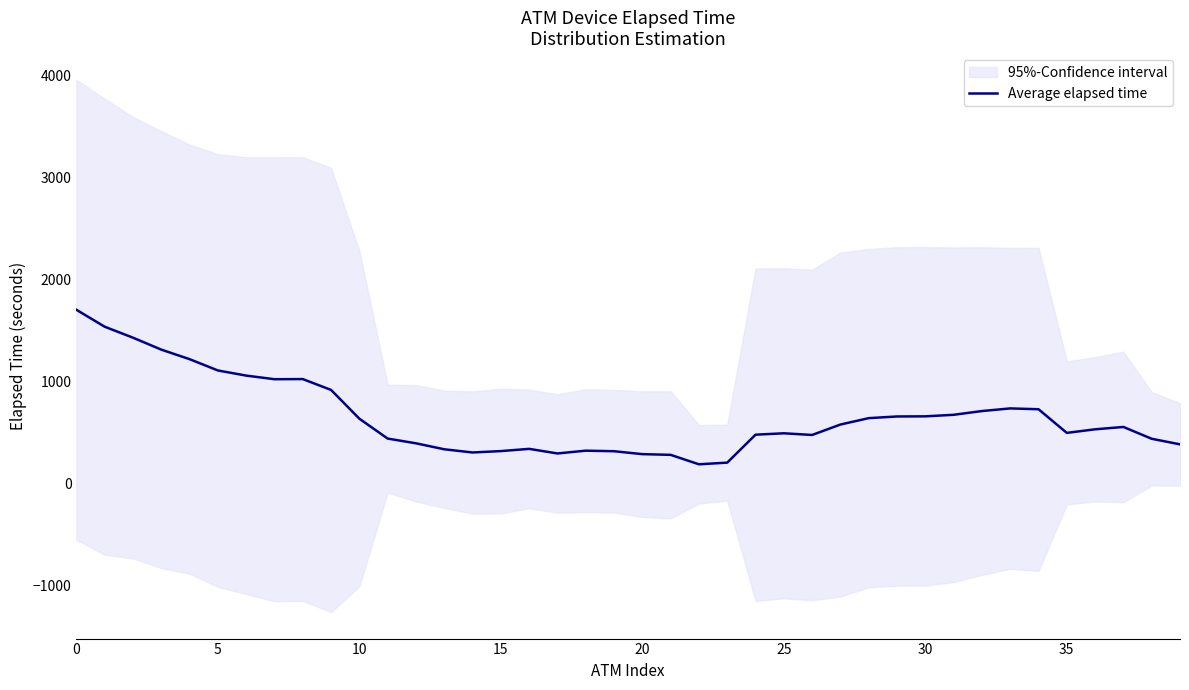

How many categories are shown in the chart?

40